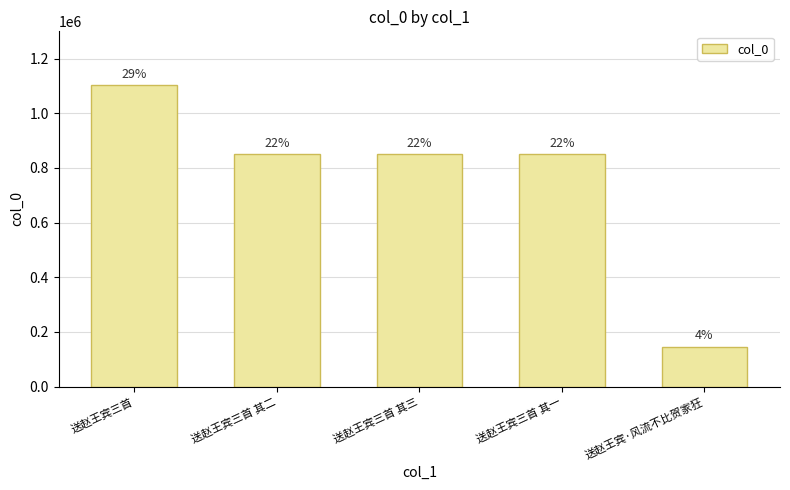

Is it true that the value at 送赵王宾三首 is 1105063?

True